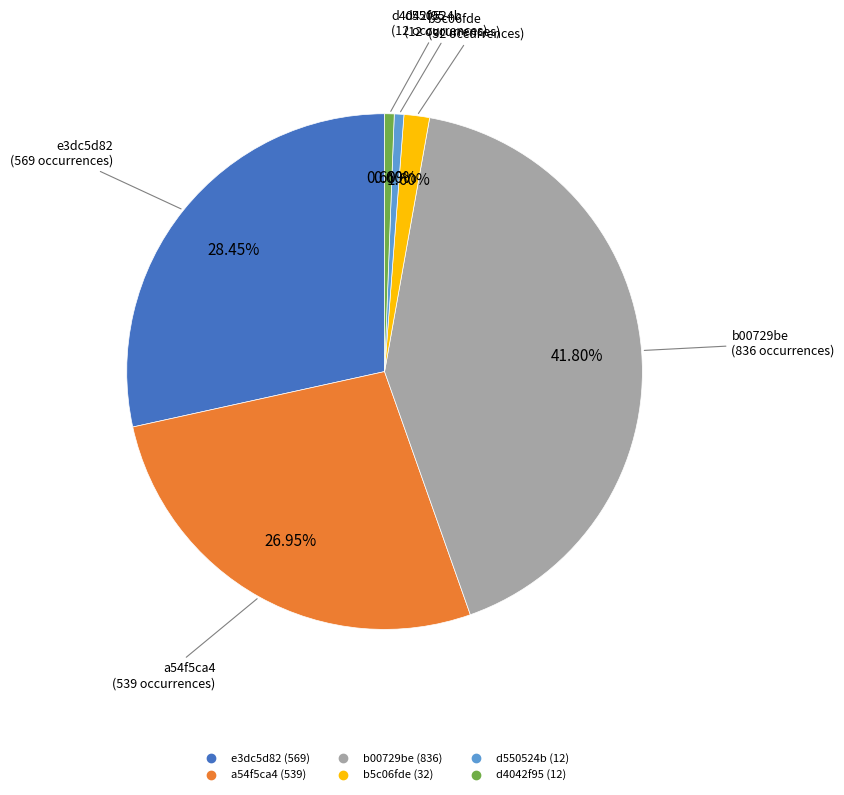

The a54f5ca4 slice represents 36% of the pie. True or false?

False